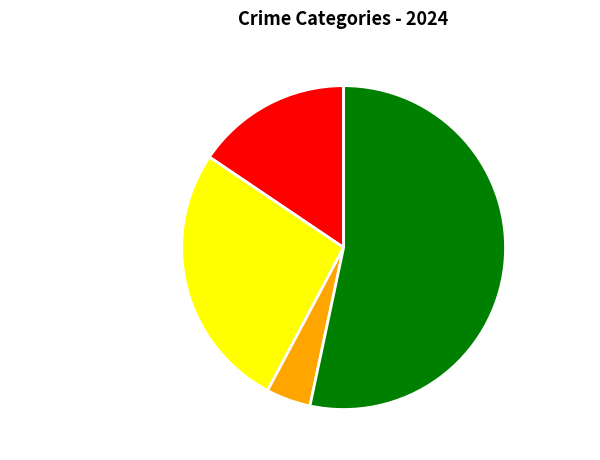

What is the ratio of the value at Criminal Sexual Assault to the value at Aggravated Battery?

0.2